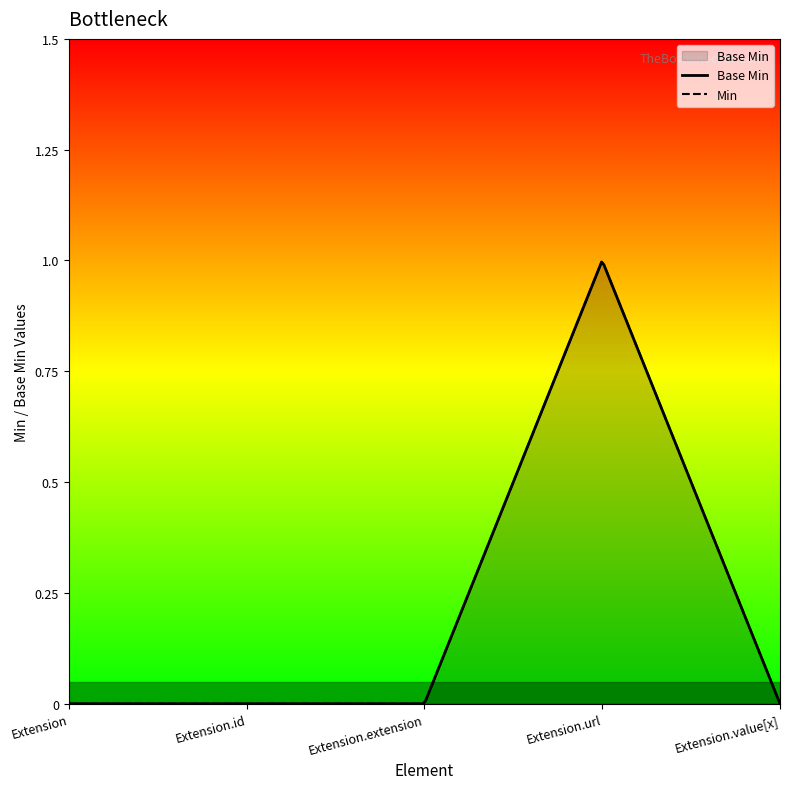

True or false: the data shows 0 at Extension.id.

False